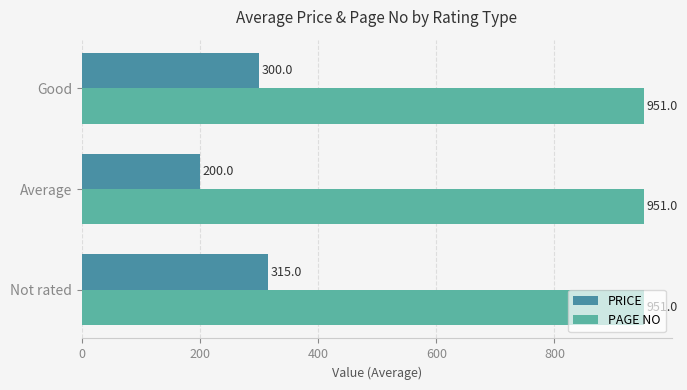

What is the total value across all series at Not rated?

1266